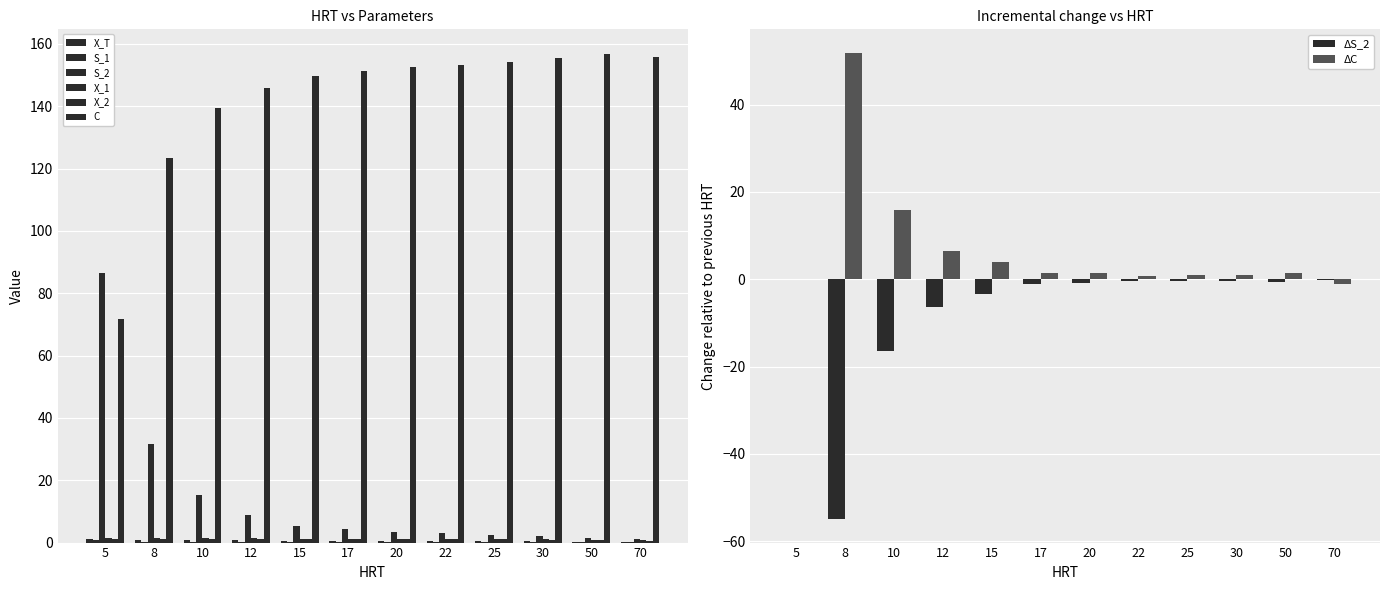

The value of X_1 at 22 is 2.1. True or false?

False